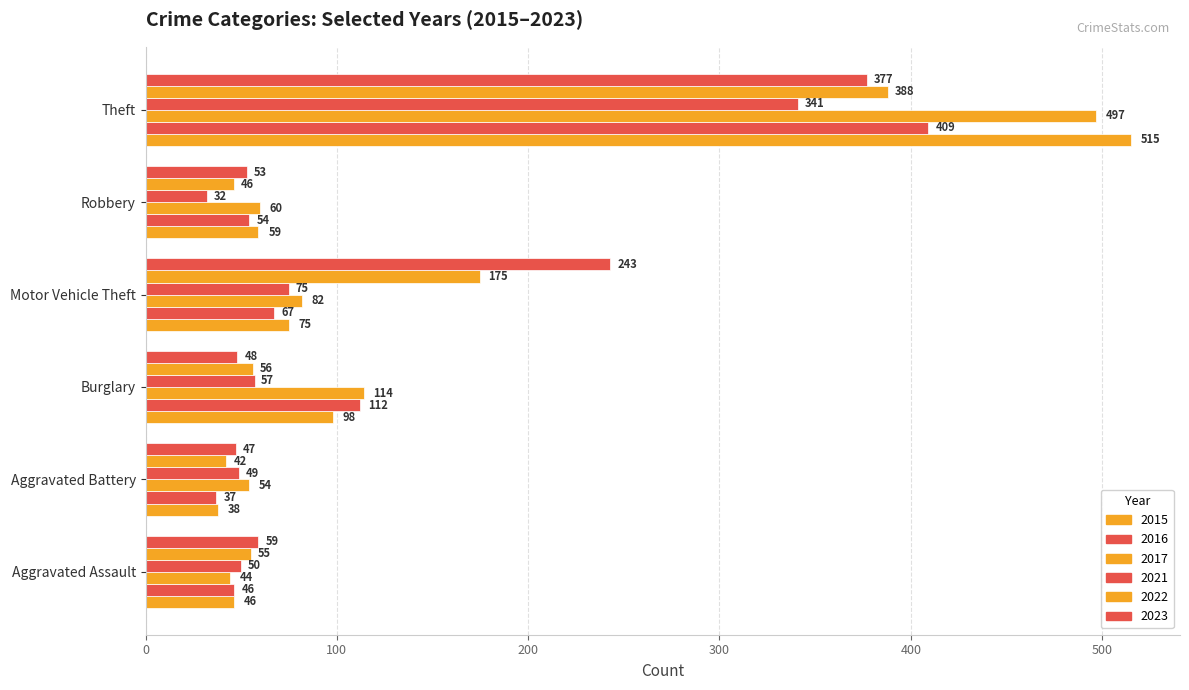

How many values in the 2023 series are below 59?

3